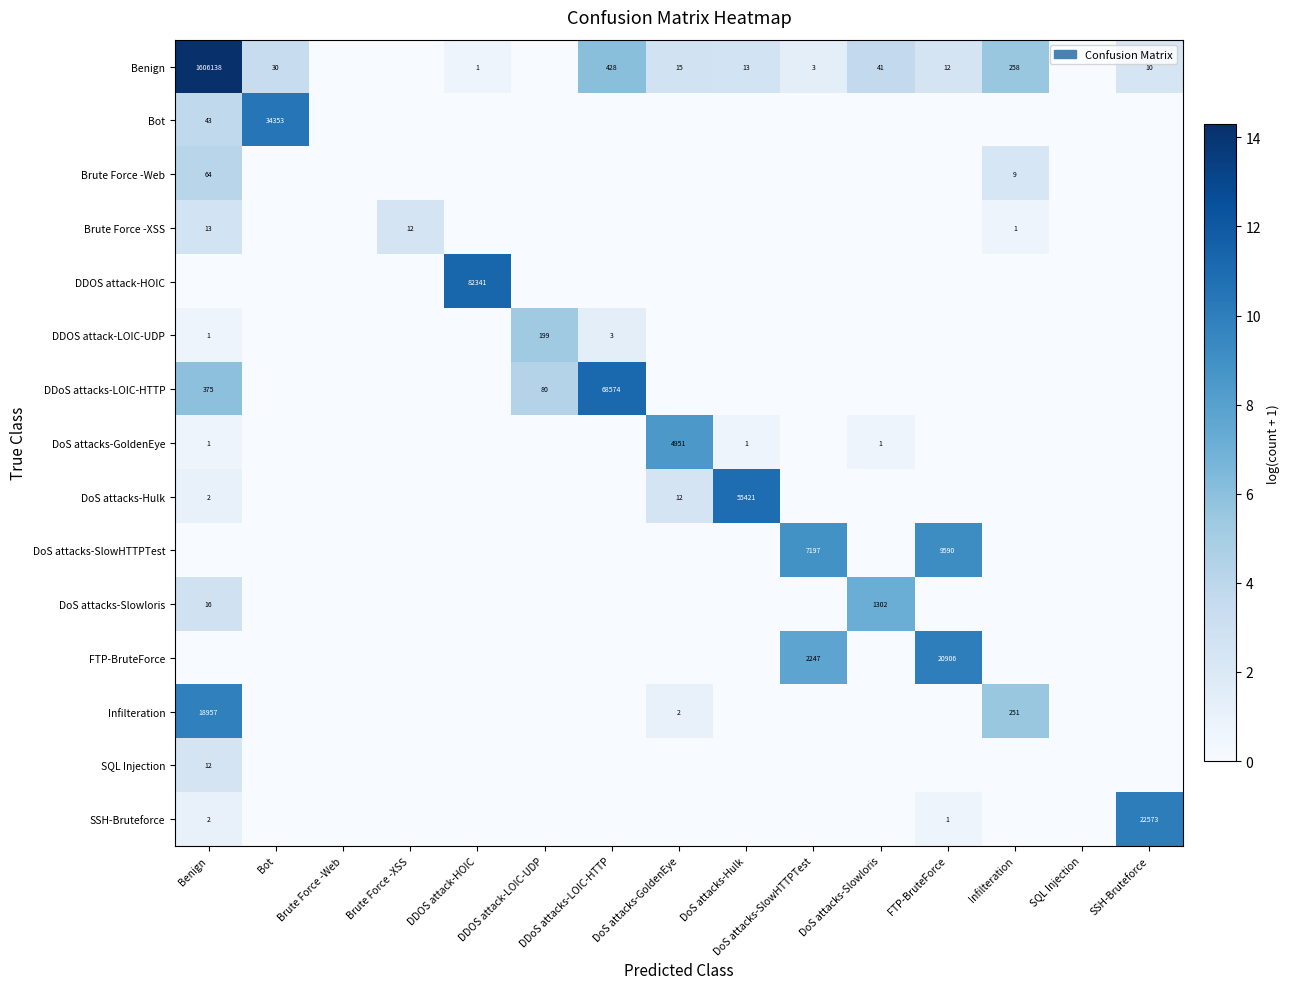

The Infilteration series shows 1 at DoS attacks-GoldenEye. True or false?

False